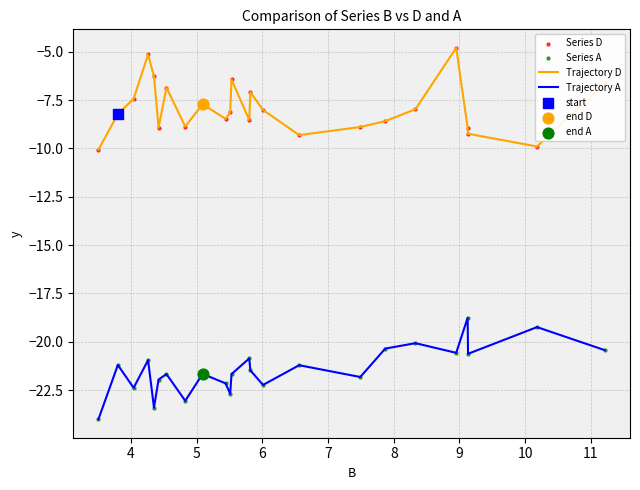

Which series has the largest total across all categories?

Trajectory D